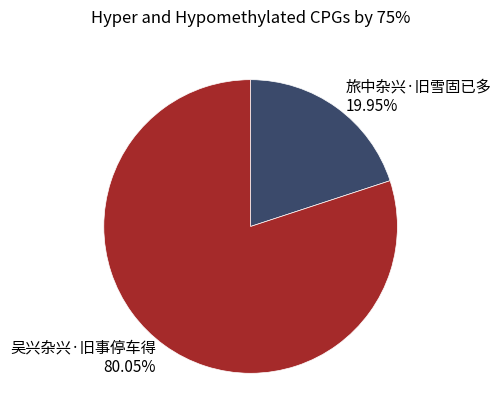

To the nearest percent, what is the average slice percentage?

50%